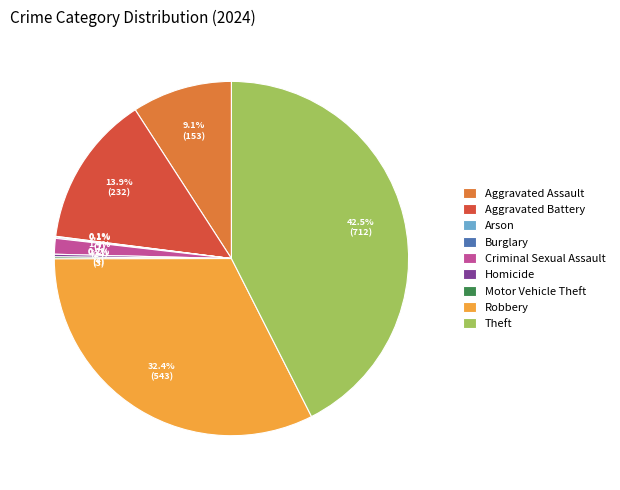

Does any single category account for the majority?

No